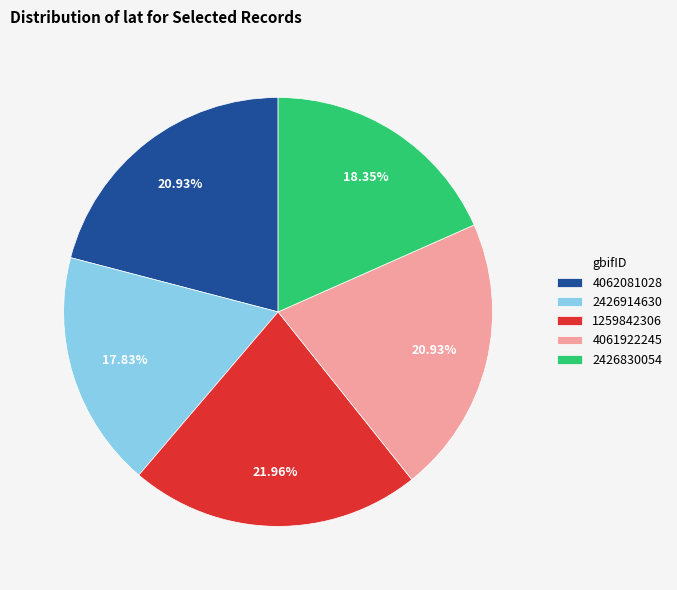

What is the ratio of the value at 2426830054 to the value at 2426914630?

1.0